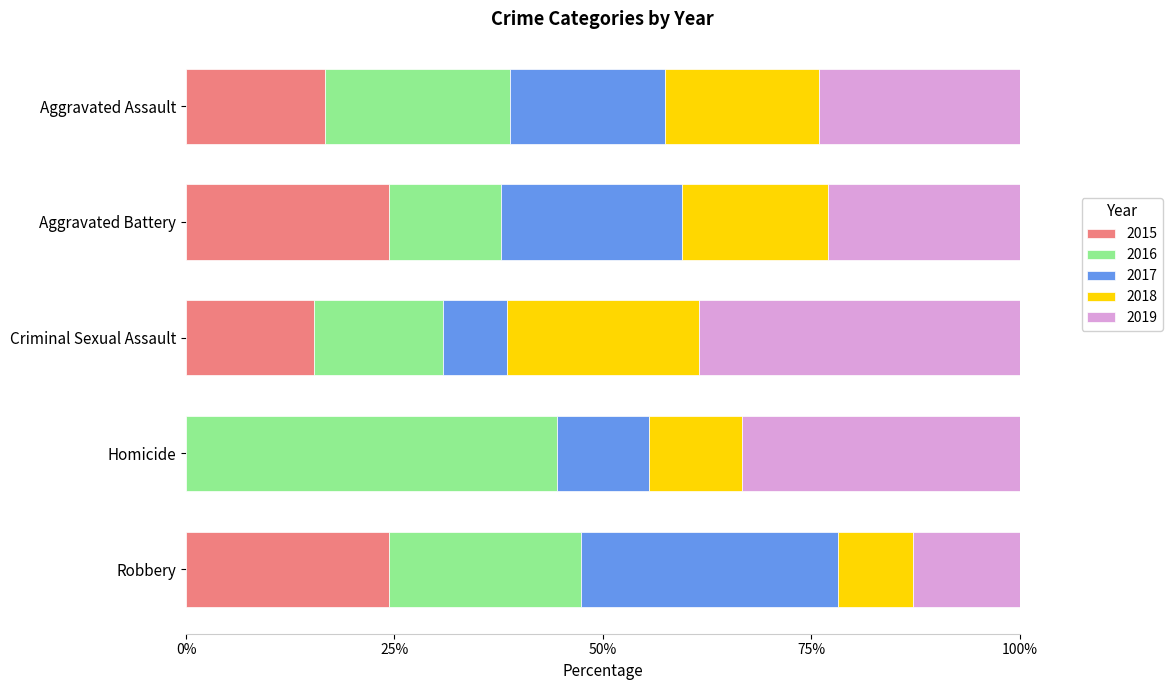

What are all the series names shown in the legend?

2015, 2016, 2017, 2018, 2019